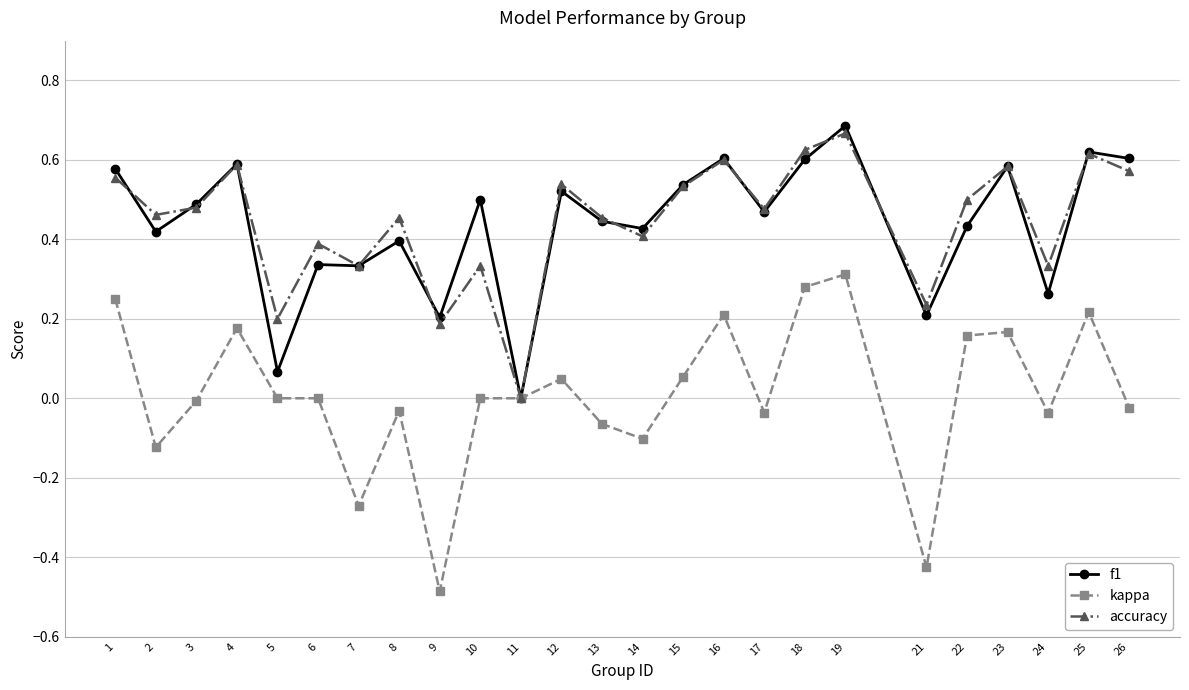

The value of accuracy at 15 is 0.7. True or false?

False